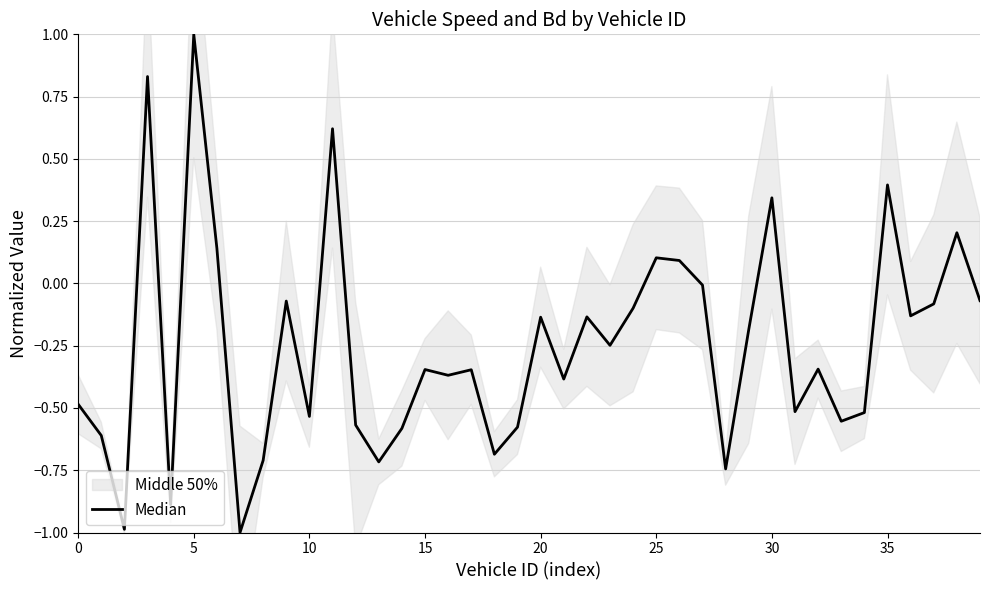

Is it true that the value at 22 is -0.1?

True